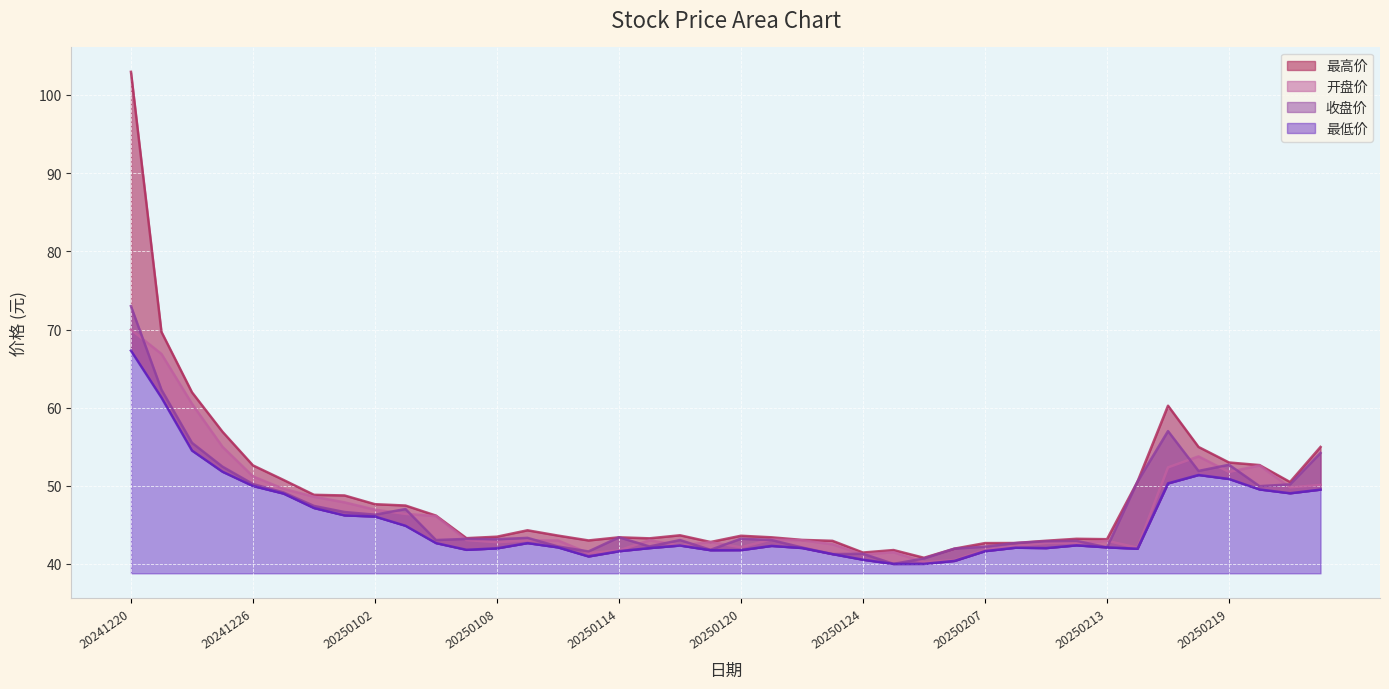

What is the value of the 开盘价 point at the 36th from the left?

53.8